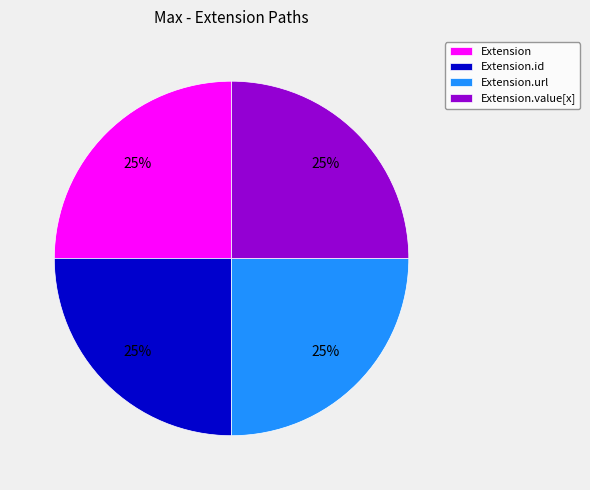

To the nearest percent, what is the difference between the Extension.url and Extension slice percentages?

0%